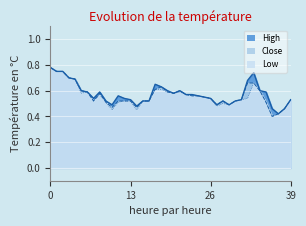

Is it true that Low equals 0.4 at 2015-06-30?

False